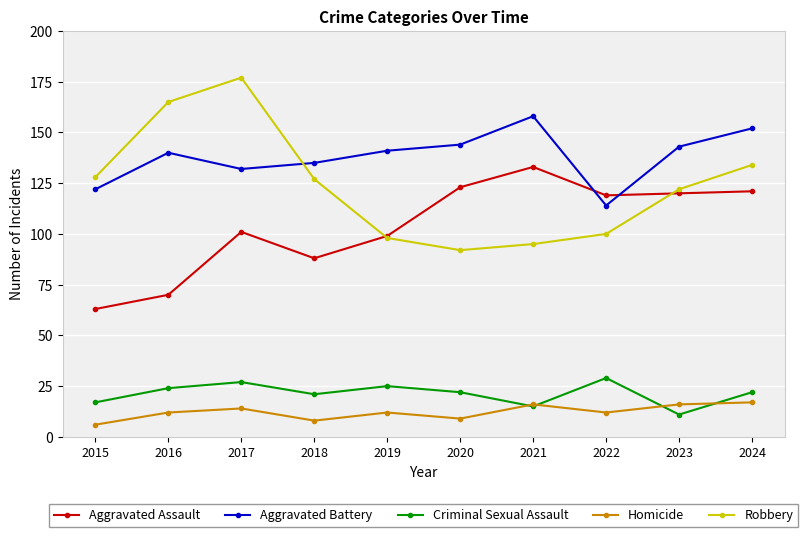

What is the total value across all series at 2024?

446